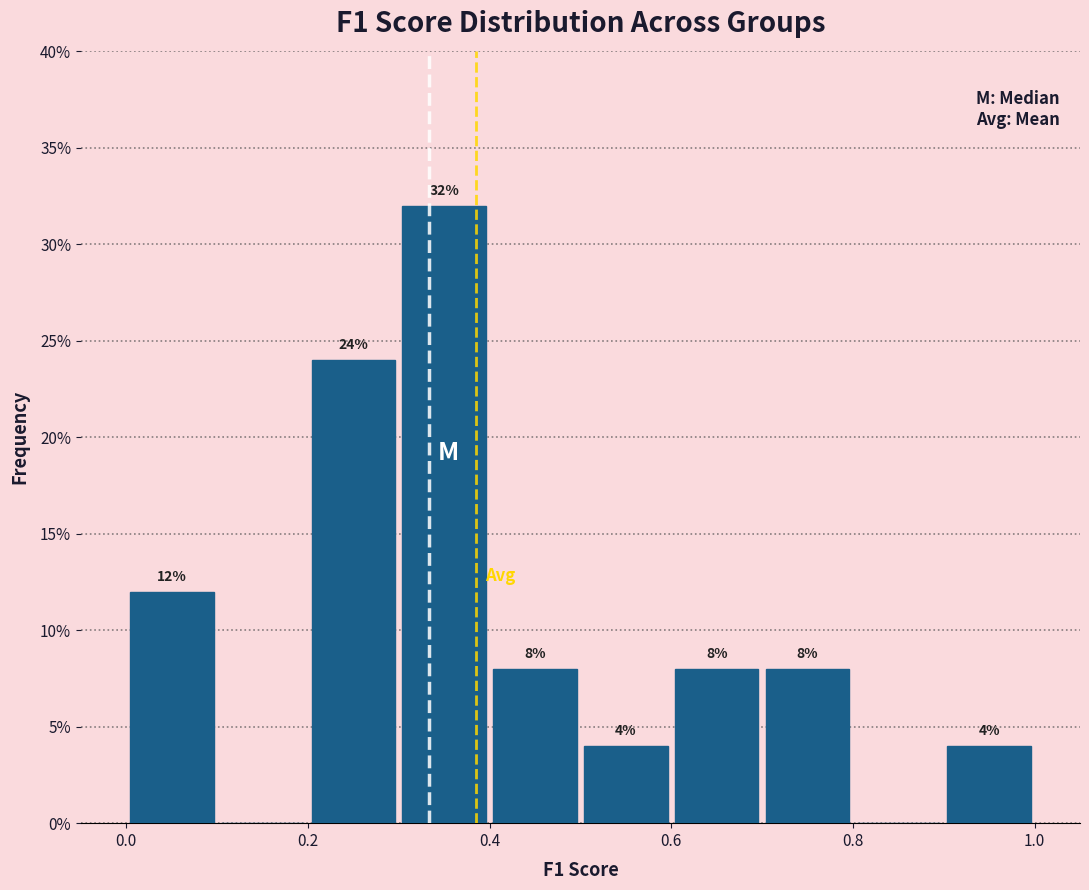

Which range on the x-axis has the tallest bar?

0.3 to 0.4